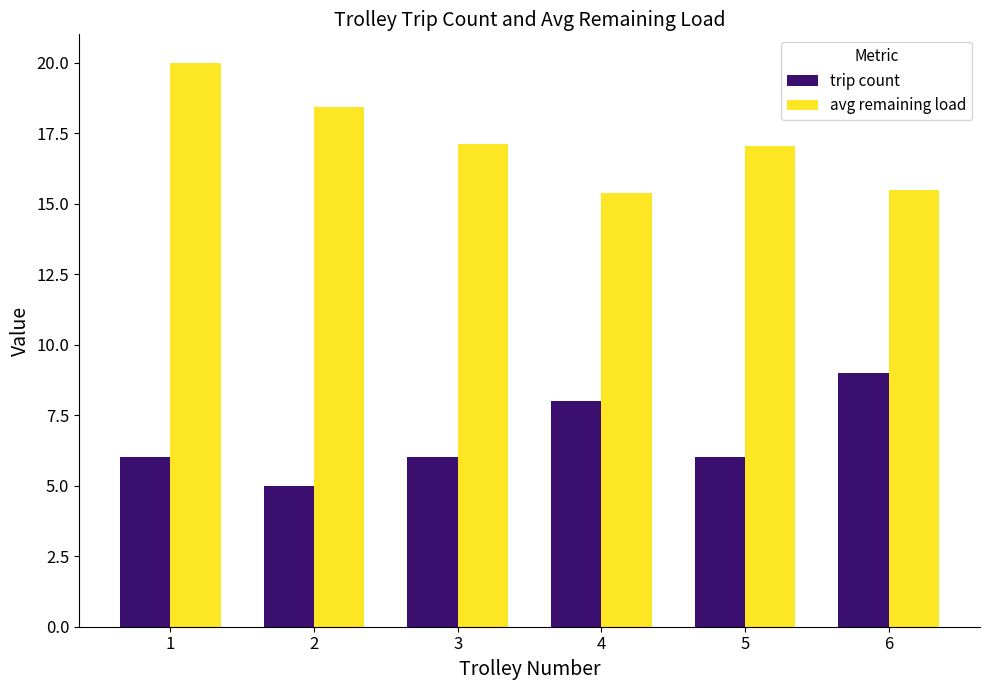

What is the lowest value of the trip count series?

5.0